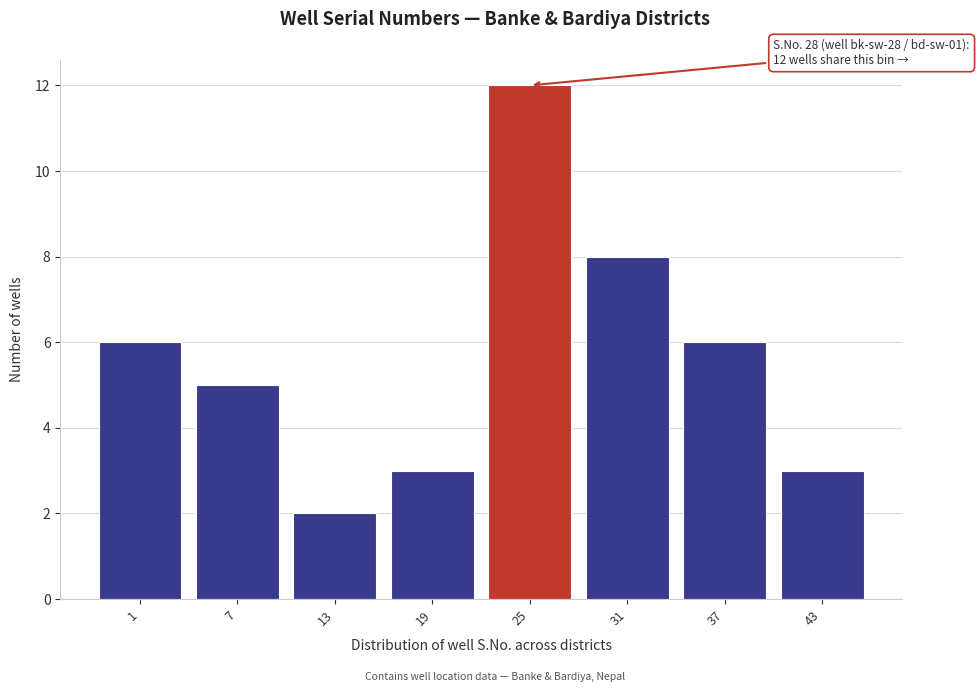

Reading left to right, what are all the values shown in this chart?

6	5	2	3	12	8	6	3